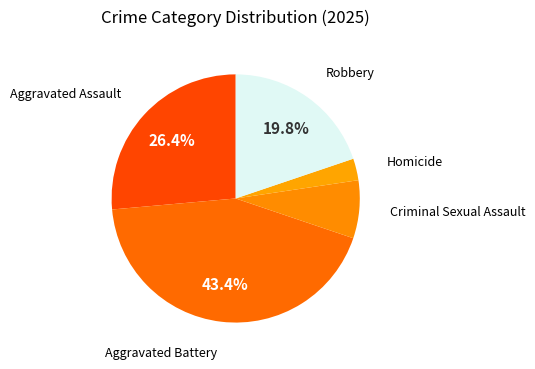

Which category has the smallest portion of the pie?

Homicide